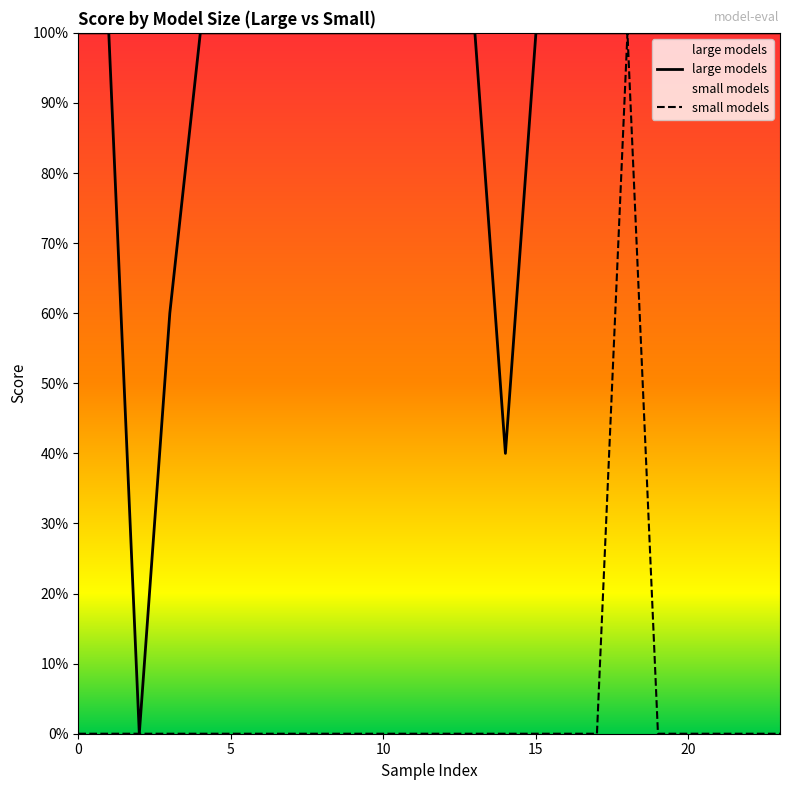

The small models series shows 0 at 15. True or false?

True